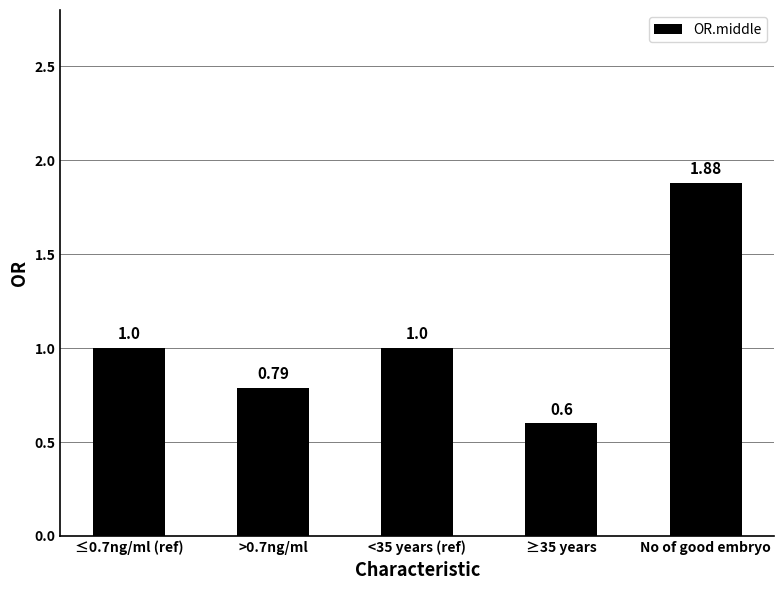

What is the difference between the values at ≤0.7ng/ml (ref) and No of good embryo?

0.9